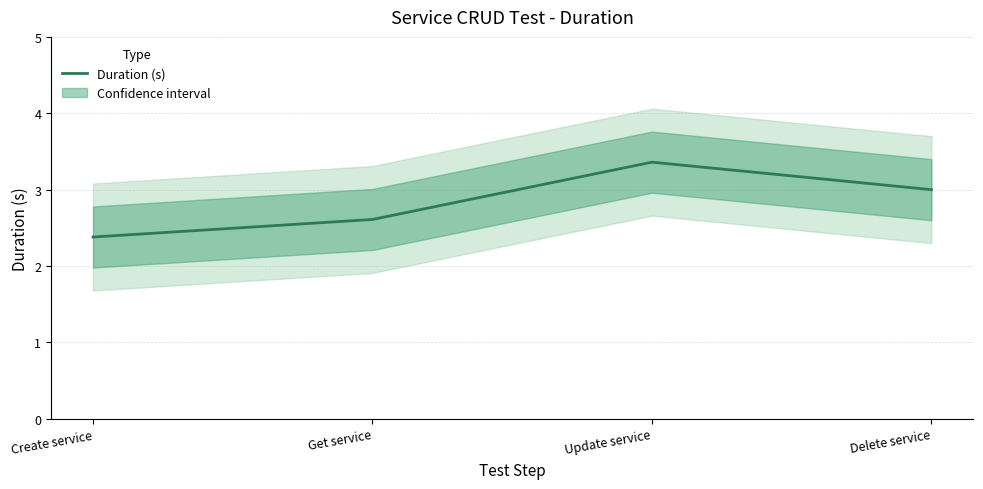

Read the value at Get service.

2.6